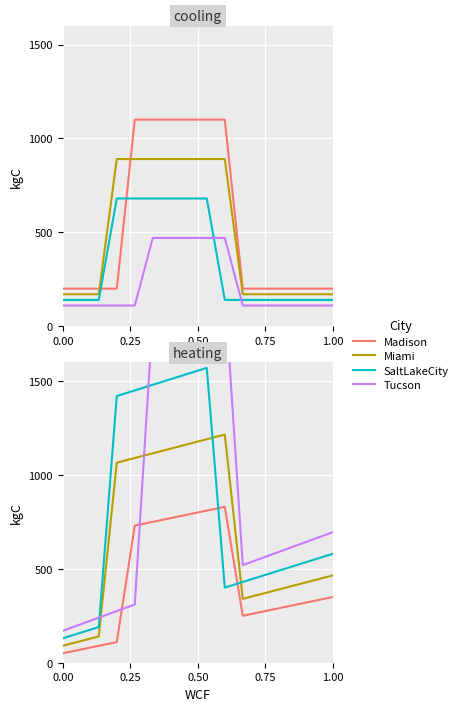

What is the maximum value for SaltLakeCity?

1570